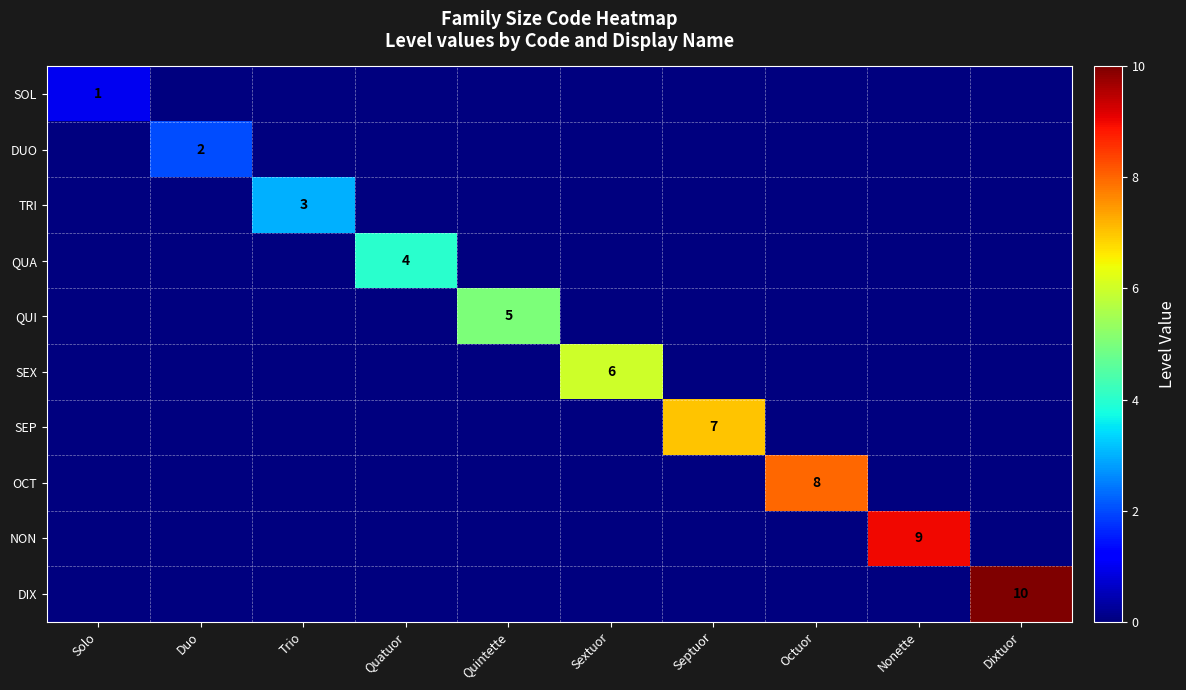

Is it true that OCT equals 14 at Octuor?

False